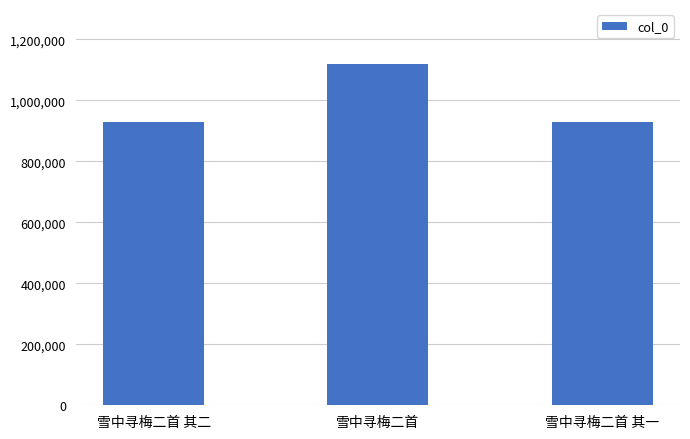

The value at 雪中寻梅二首 其二 is 929982. True or false?

True